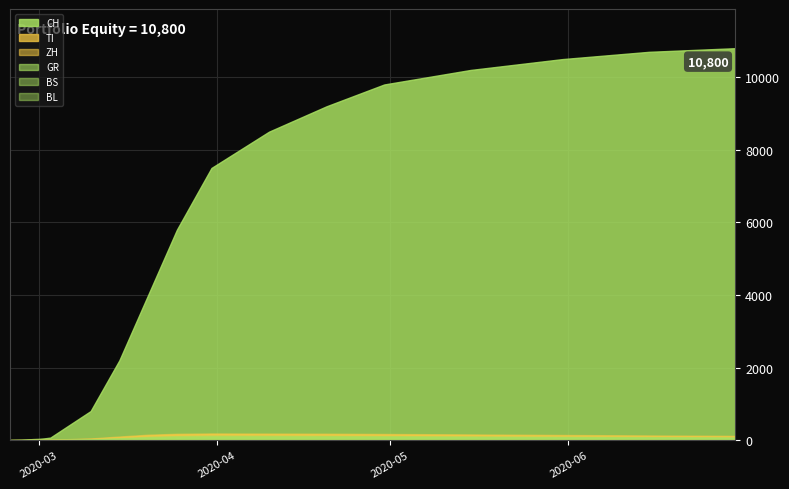

Rank the series at 2020-03-25 from lowest to highest value.

BL, BS, GR, TI, ZH, CH